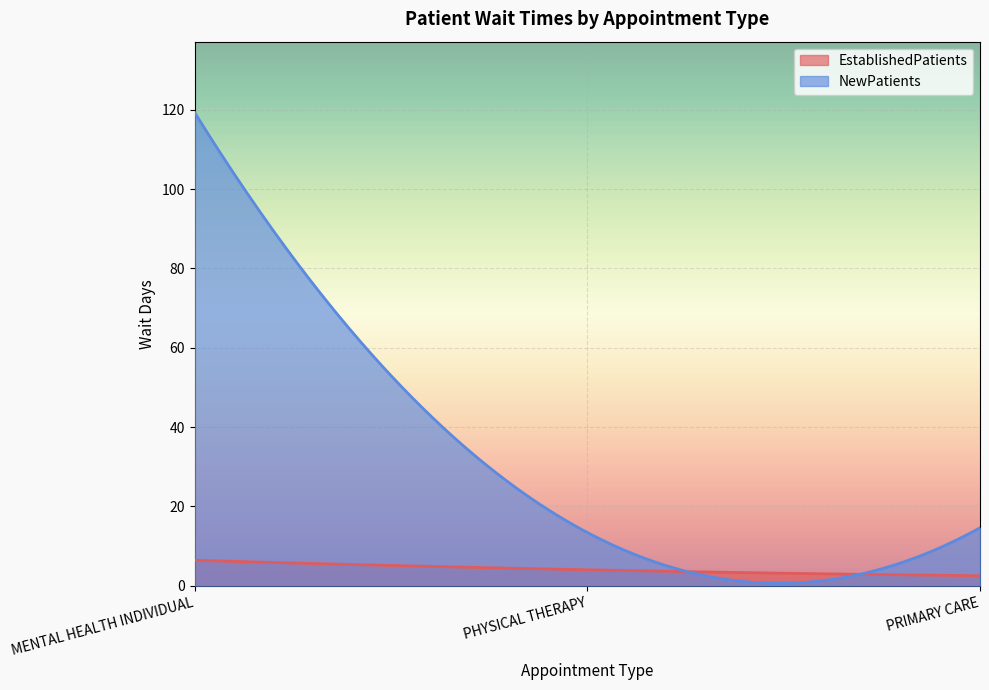

Which series has the widest spread of values?

NewPatients